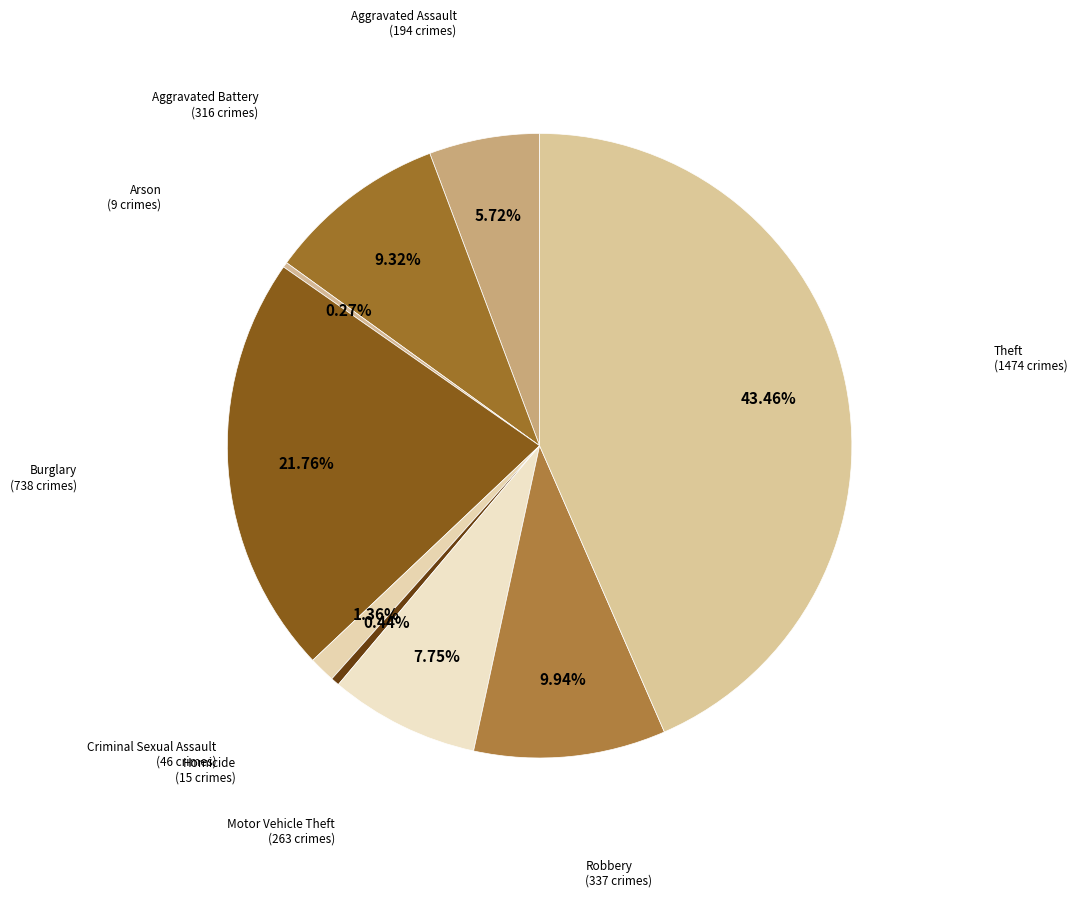

What percentage is the Aggravated Battery slice, to the nearest percent?

9%